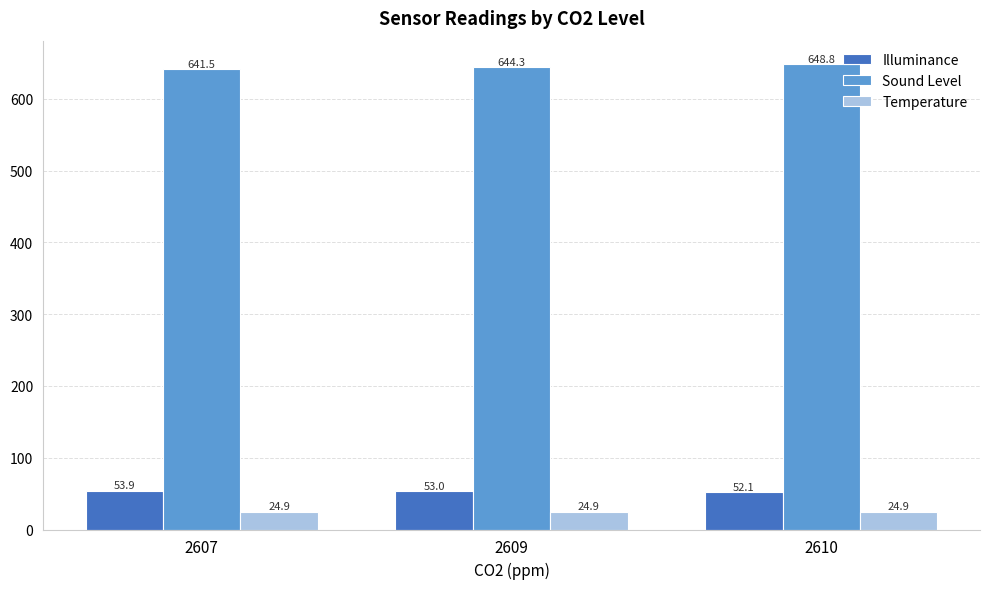

What is the minimum value shown in the chart?

24.9